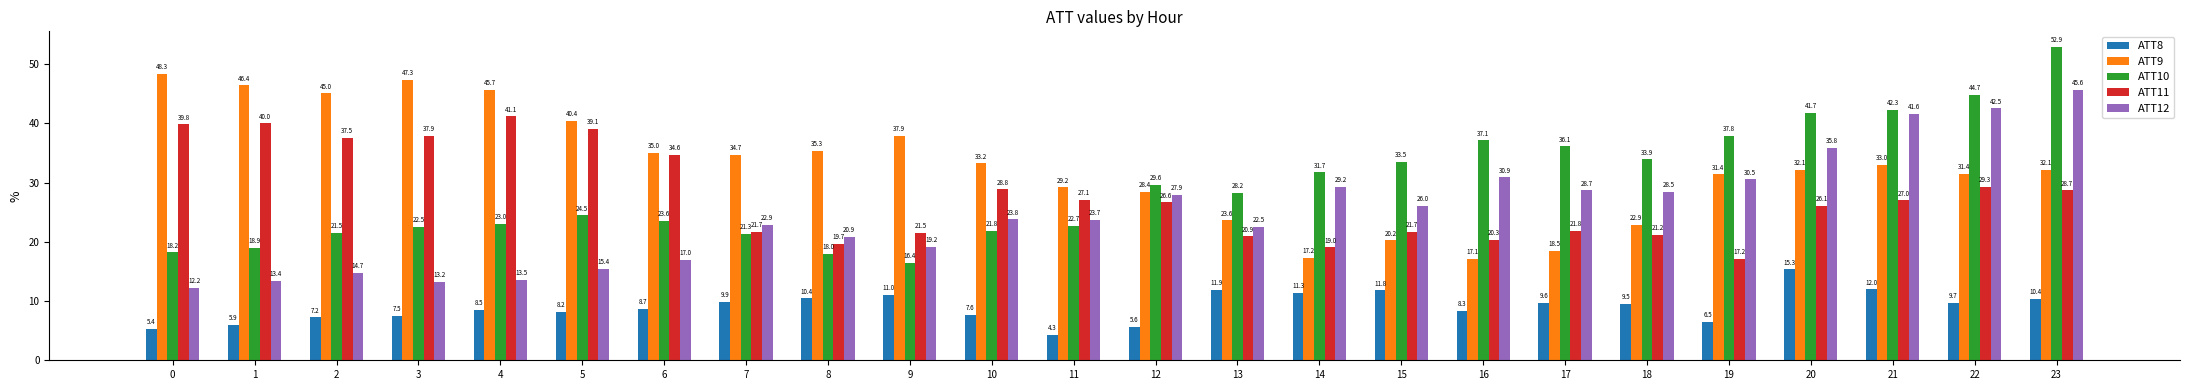

The ATT12 series shows 66.1 at 21. True or false?

False